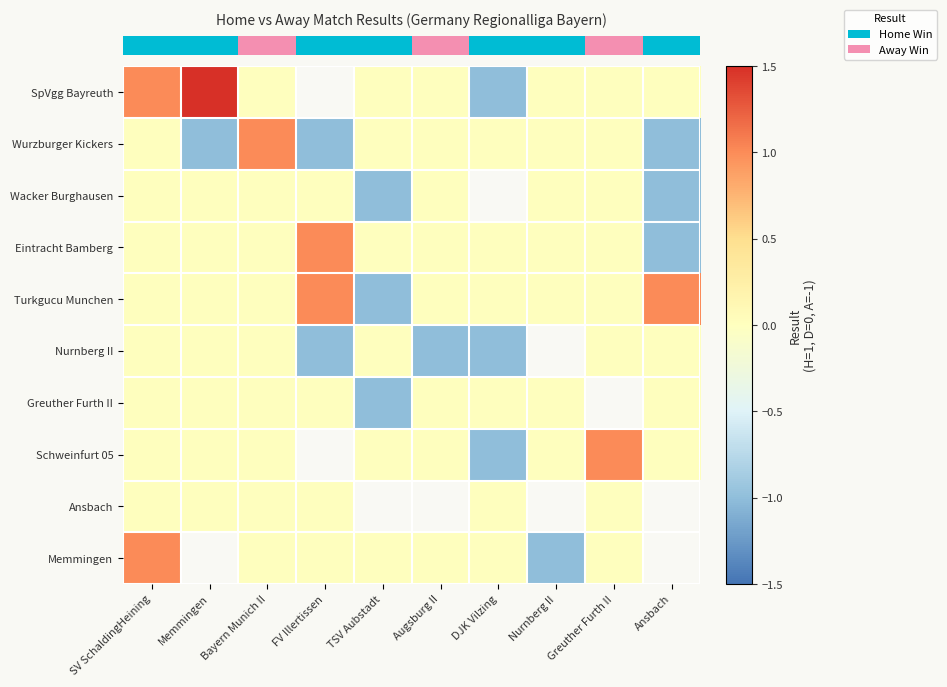

At which category is the sum across all series the highest?

SV SchaldingHeining